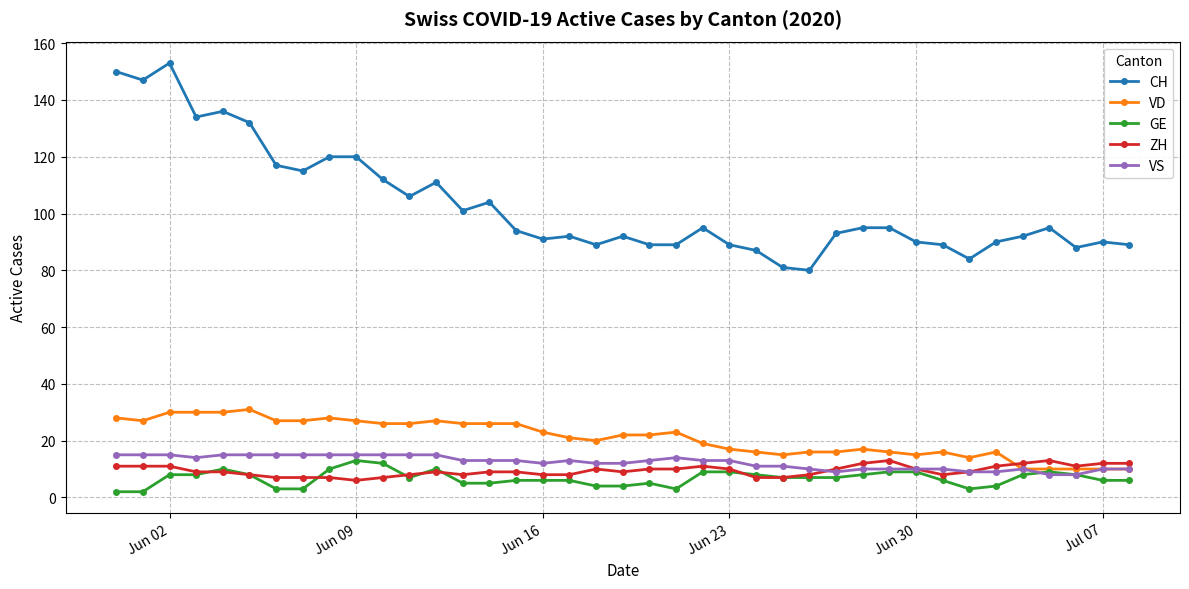

What is the maximum value for GE?

13